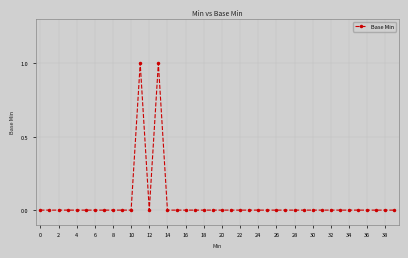

Is this an area chart (filled region under the line)?

No